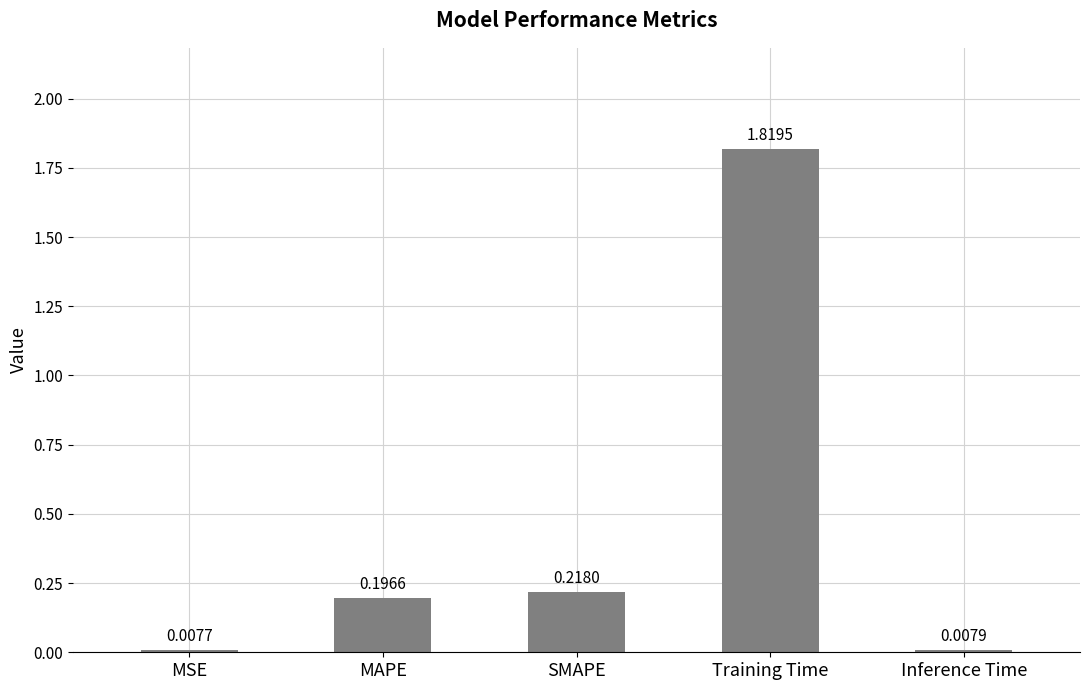

List the labels in order of value, largest first.

Training Time, SMAPE, MAPE, Inference Time, MSE